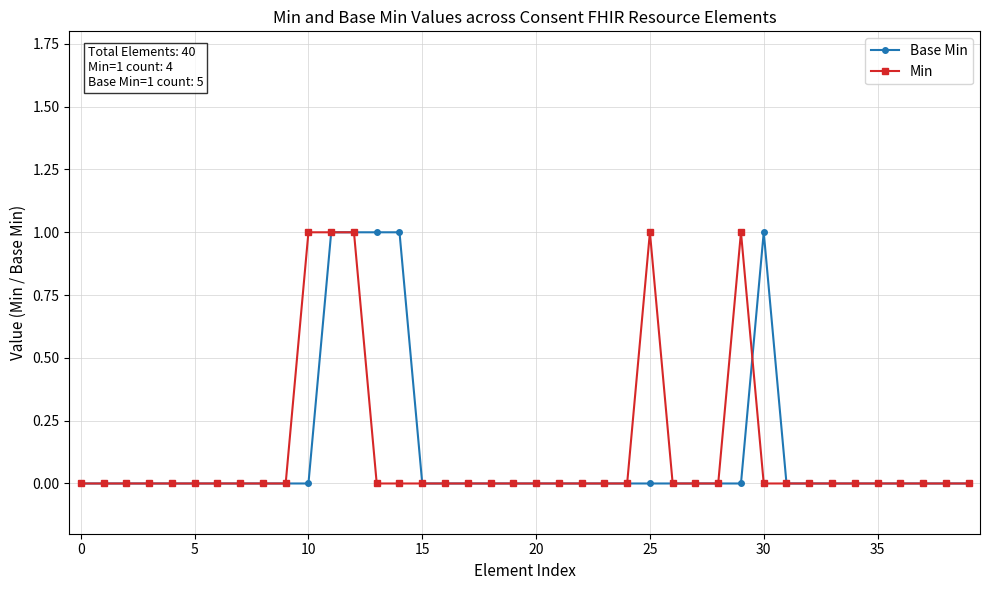

Does the chart have visible grid lines?

Yes